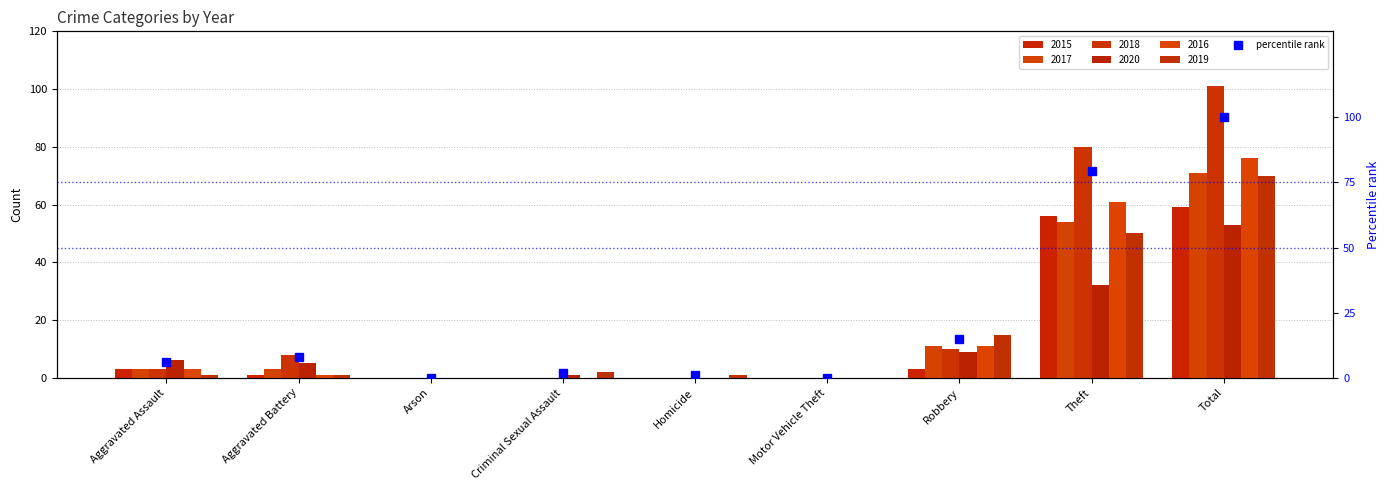

What is the difference between the values at Total and Motor Vehicle Theft?

100.0